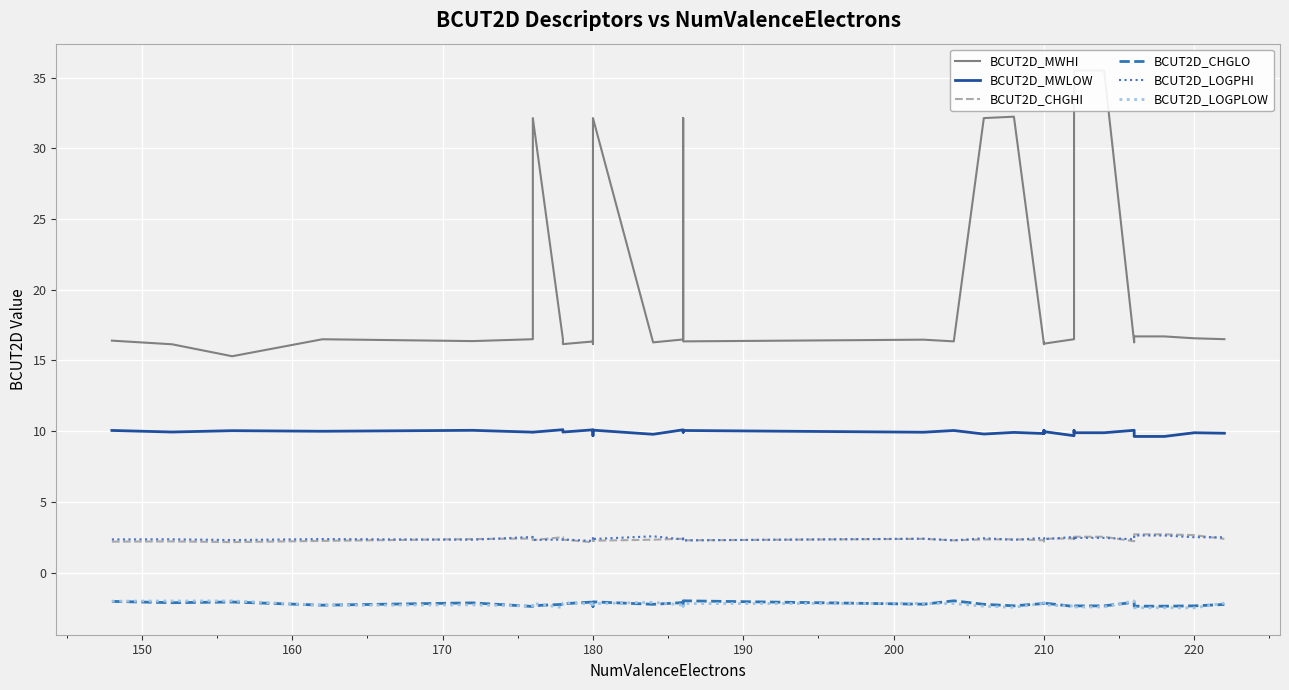

What are all the series names shown in the legend?

BCUT2D_MWHI, BCUT2D_MWLOW, BCUT2D_CHGHI, BCUT2D_CHGLO, BCUT2D_LOGPHI, BCUT2D_LOGPLOW